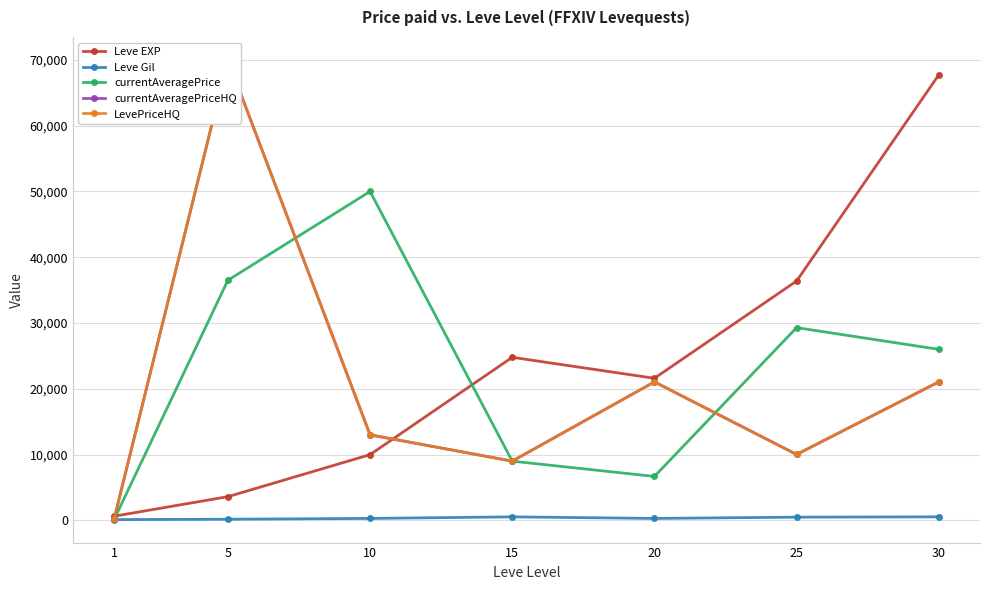

In Leve EXP, how many points are lower than both neighbors (excluding endpoints)?

1